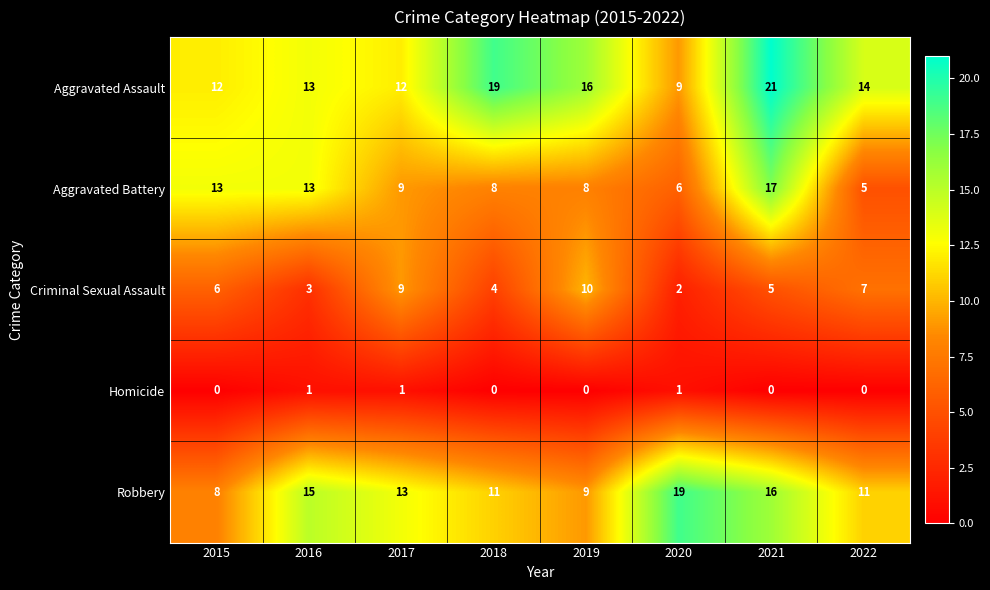

What is the sum of all Homicide values?

3